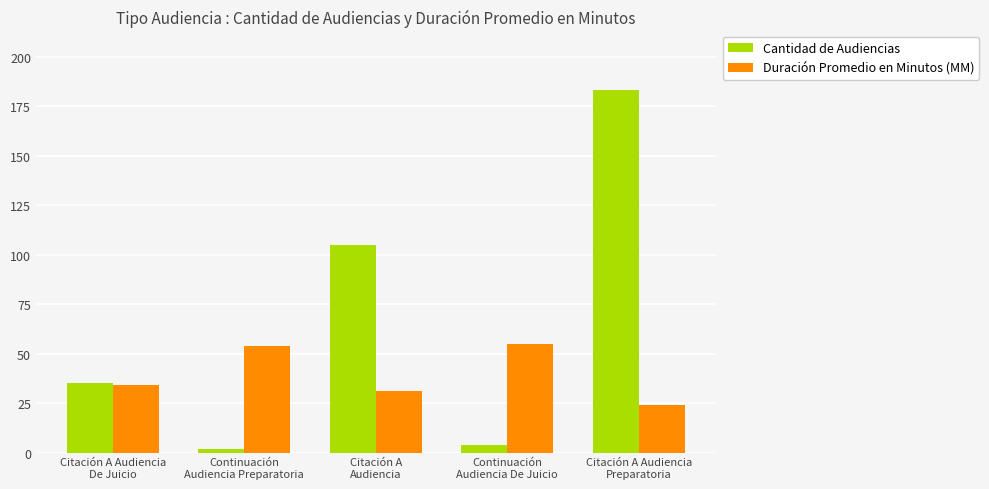

At which category does the chart reach its minimum across all series?

Continuación
Audiencia Preparatoria